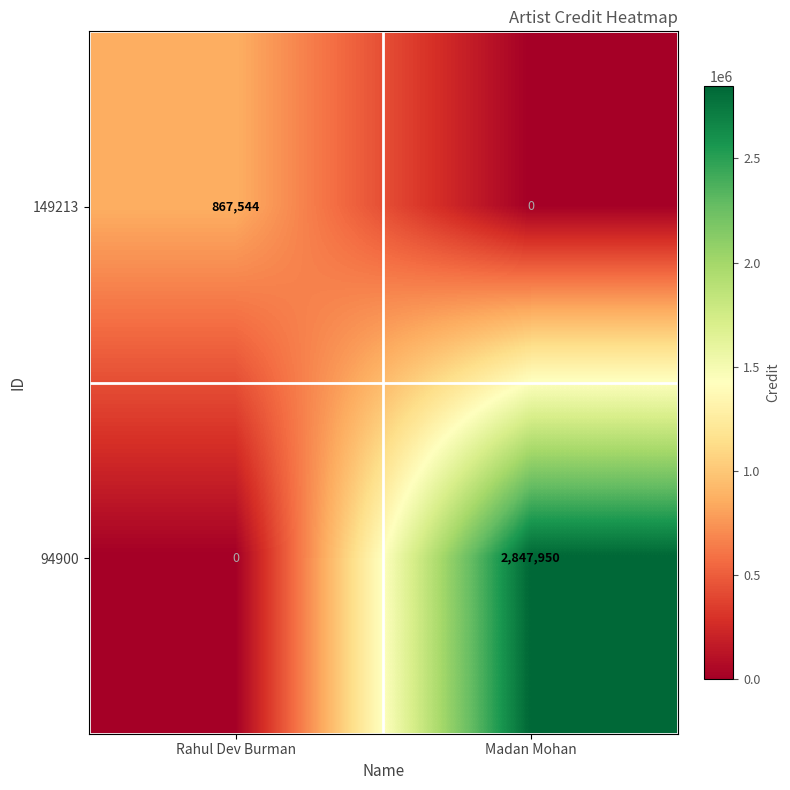

What is the sum of all 149213 values?

867544